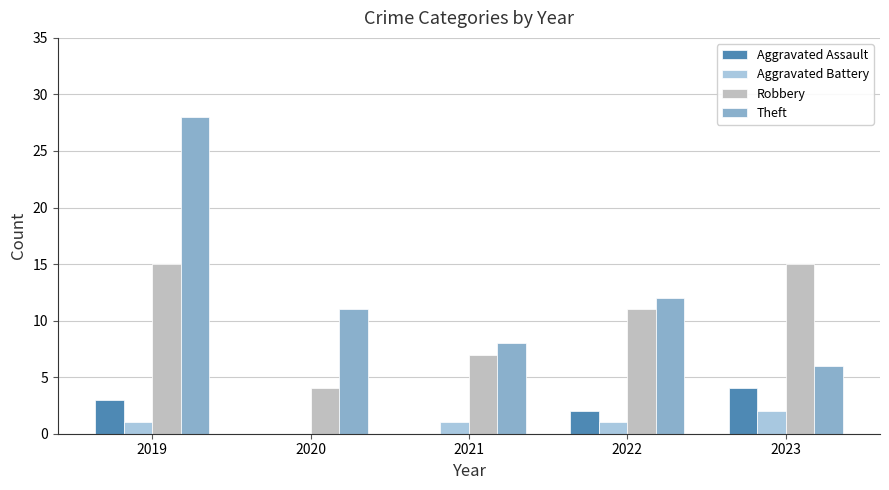

What are all the series names shown in the legend?

Aggravated Assault, Aggravated Battery, Robbery, Theft